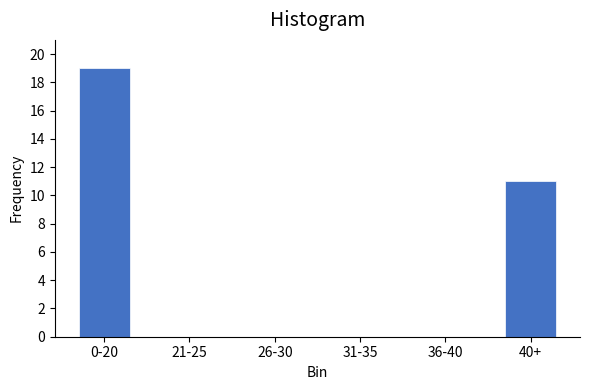

Reading left to right, list all the values displayed in this chart.

0-20=19	21-25=0	26-30=0	31-35=0	36-40=0	40+=11